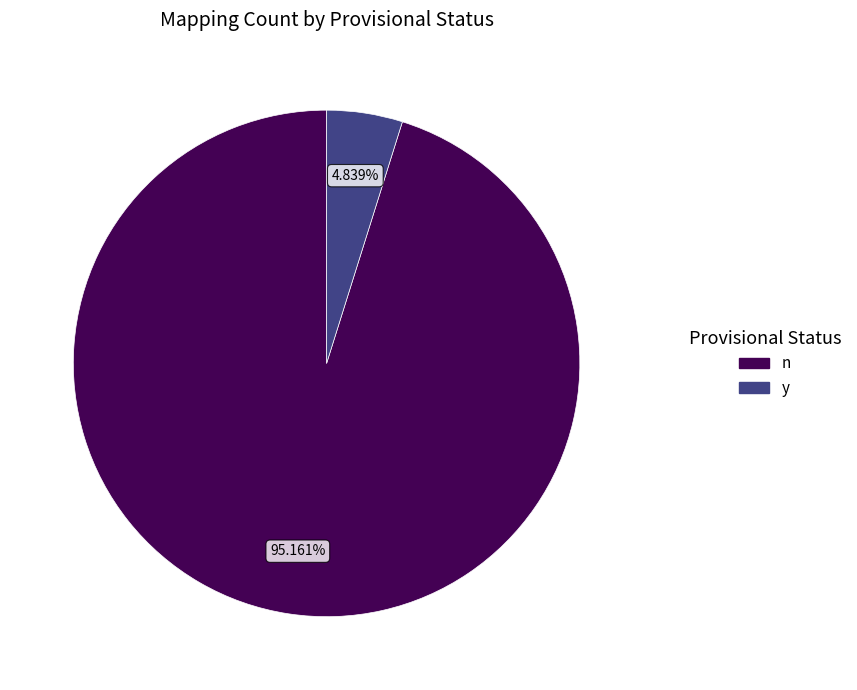

Which has a higher value, y or n?

n